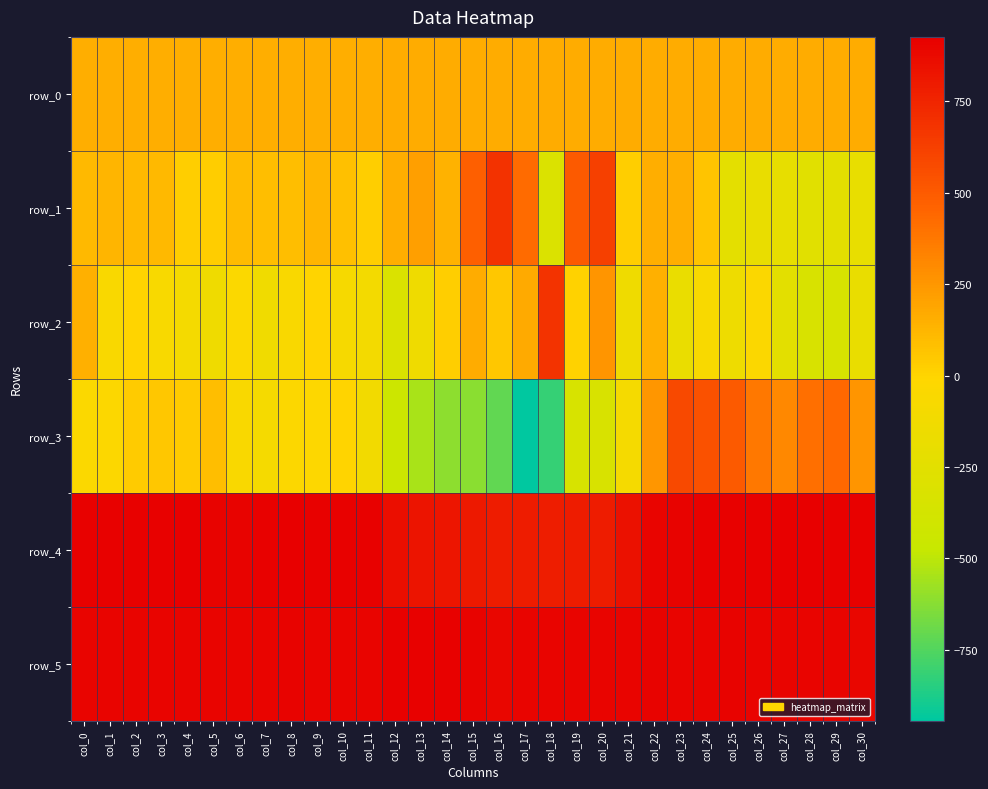

Is the value of row_2 at col_20 greater than the value of row_0 at col_10?

Yes